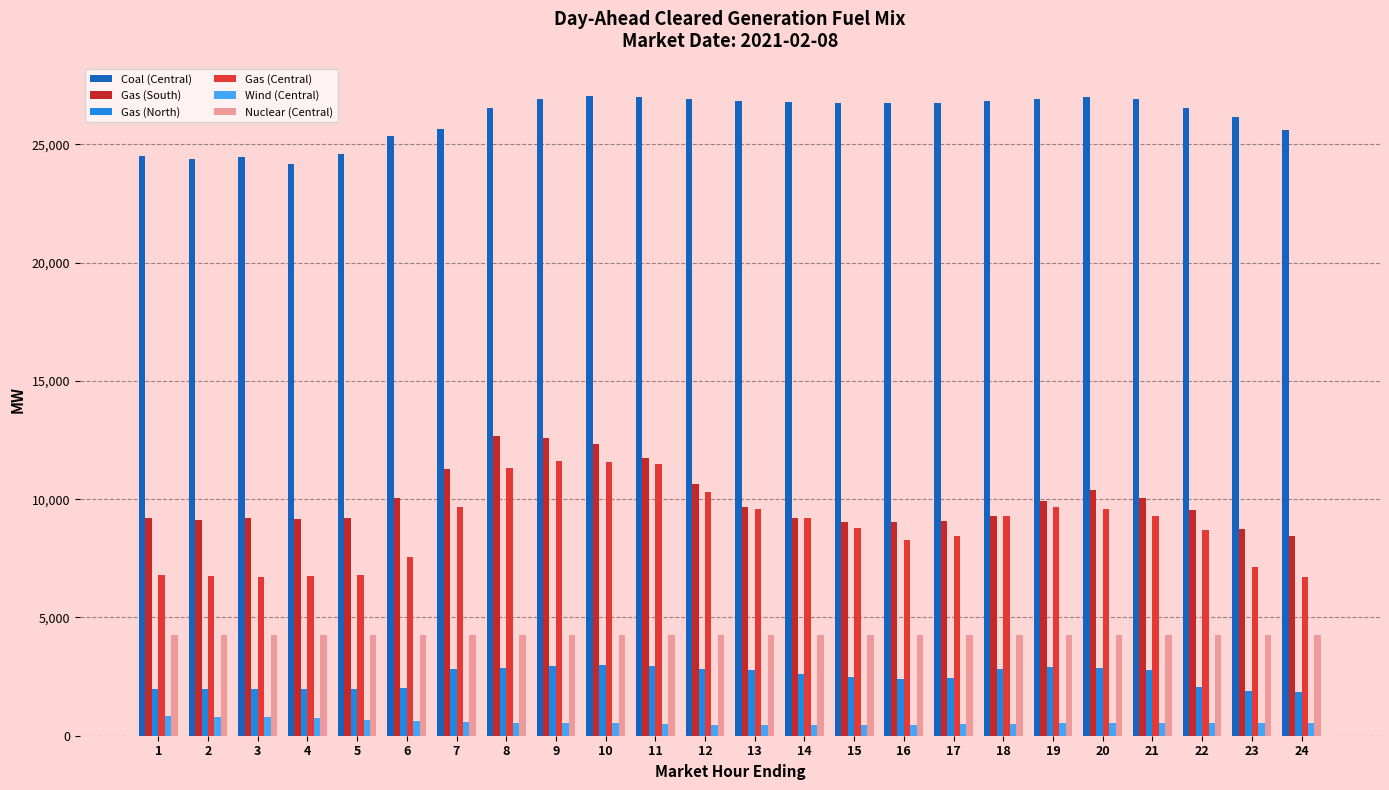

What is the maximum value shown in the chart?

27063.8